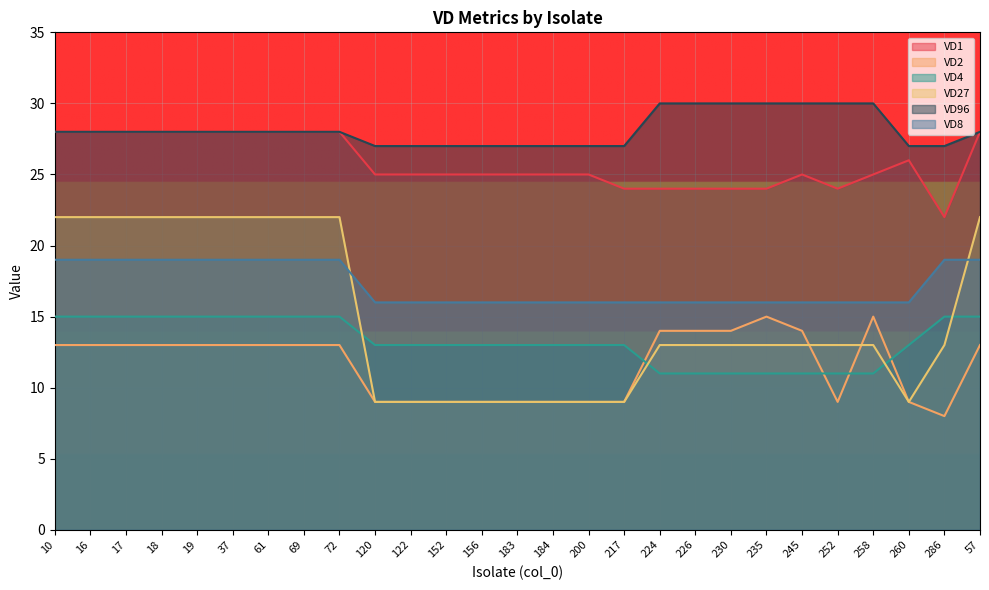

How many lines are shown in the chart?

6